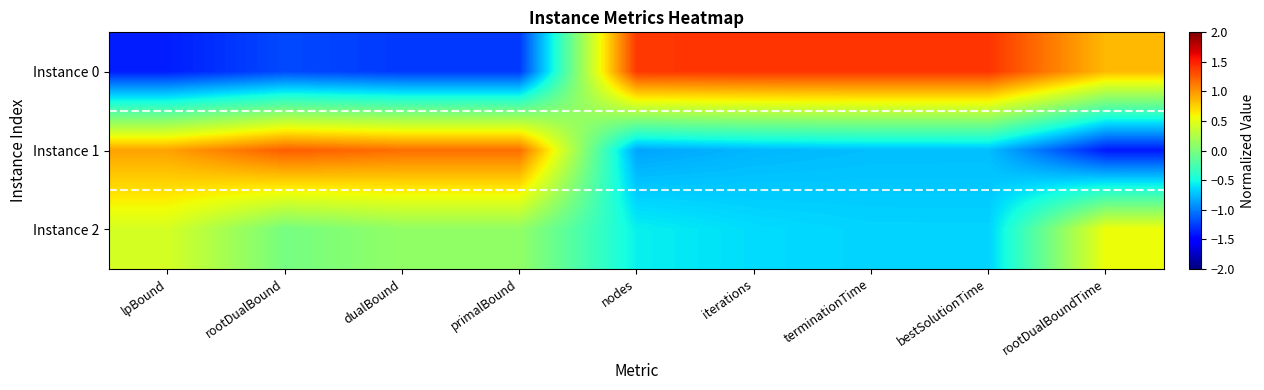

Reading left to right, what are all the values shown in this chart?

Instance 0: lpBound=-1.4	rootDualBound=-1.2	dualBound=-1.3	primalBound=-1.3	nodes=1.4	iterations=1.4	terminationTime=1.4	bestSolutionTime=1.4	rootDualBoundTime=0.8
Instance 1: lpBound=0.9	rootDualBound=1.2	dualBound=1.2	primalBound=1.2	nodes=-0.9	iterations=-0.8	terminationTime=-0.7	bestSolutionTime=-0.7	rootDualBoundTime=-1.4
Instance 2: lpBound=0.4	rootDualBound=-0.0	dualBound=0.1	primalBound=0.1	nodes=-0.6	iterations=-0.6	terminationTime=-0.7	bestSolutionTime=-0.7	rootDualBoundTime=0.6